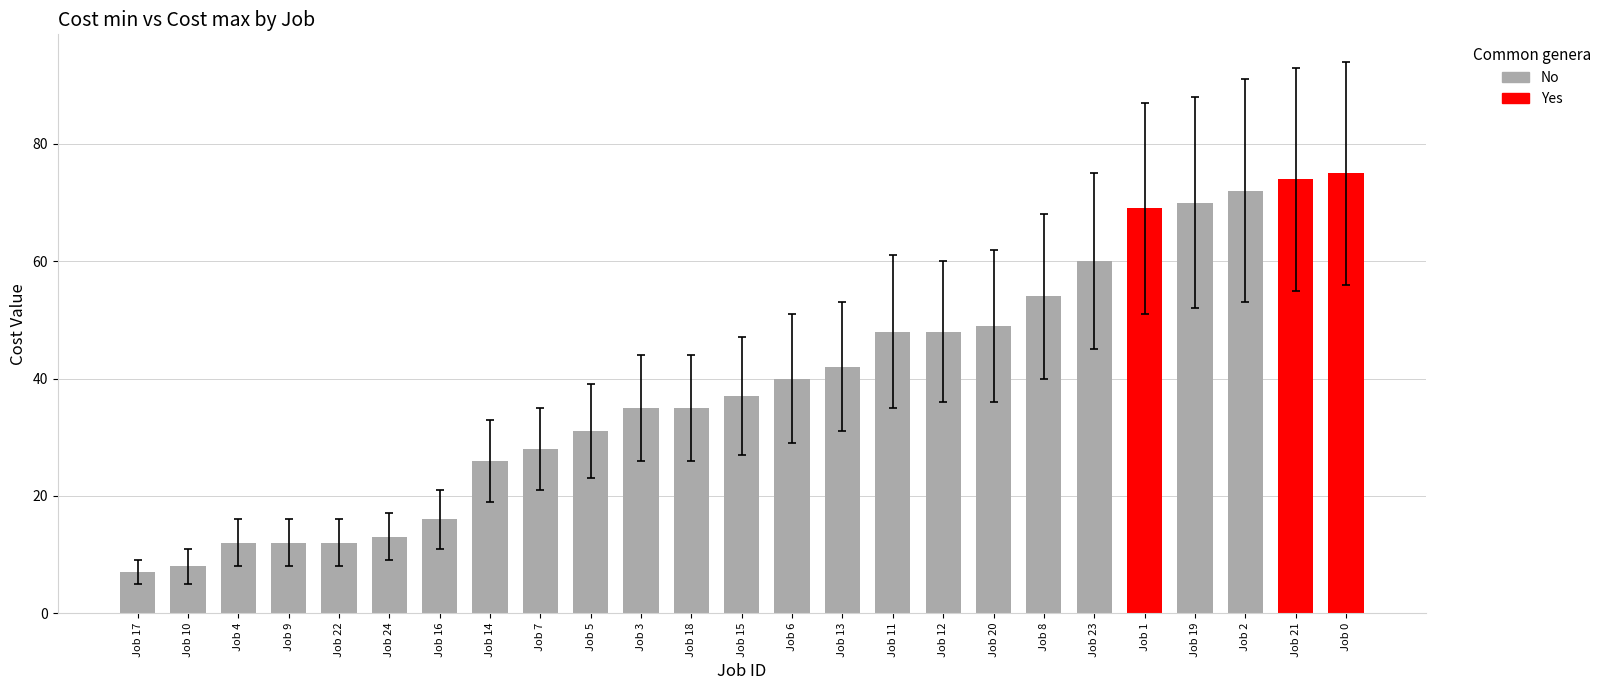

How many bars are there in total?

25